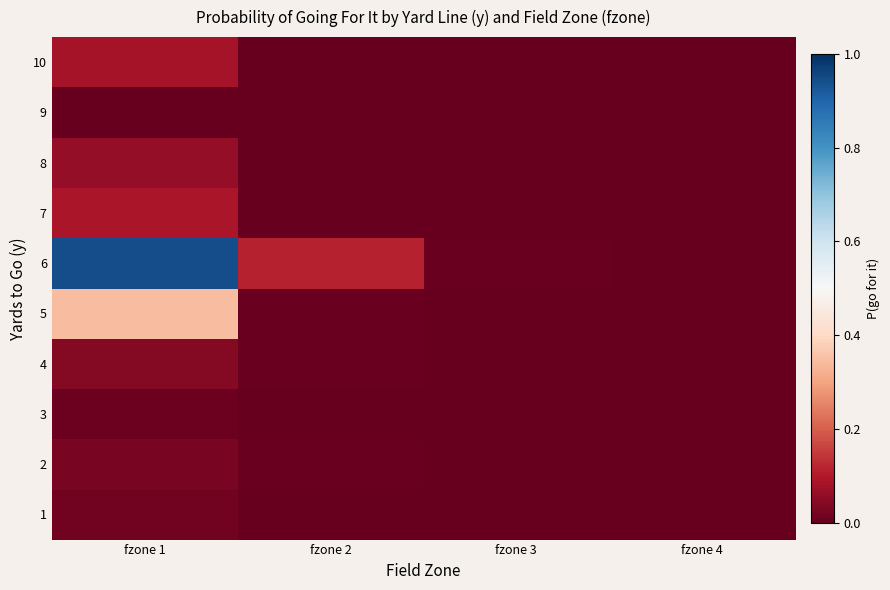

At which category does the chart reach its peak across all series?

fzone 1